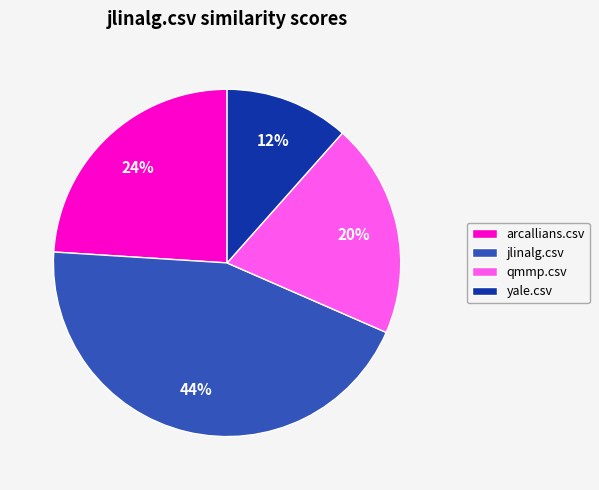

Is the sum of yale.csv and arcallians.csv greater than half?

No